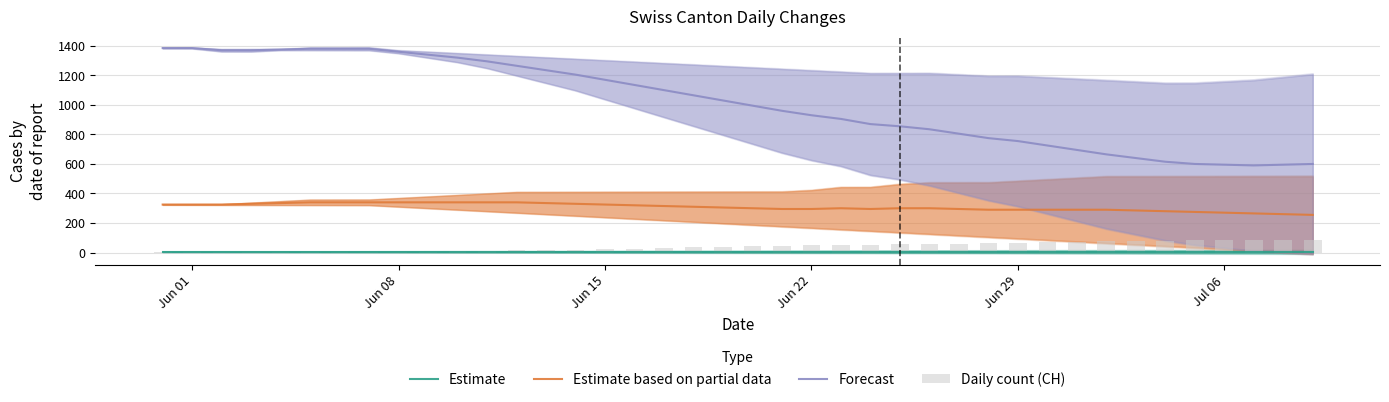

True or false: Estimate based on partial data and Estimate intersect in this chart.

False